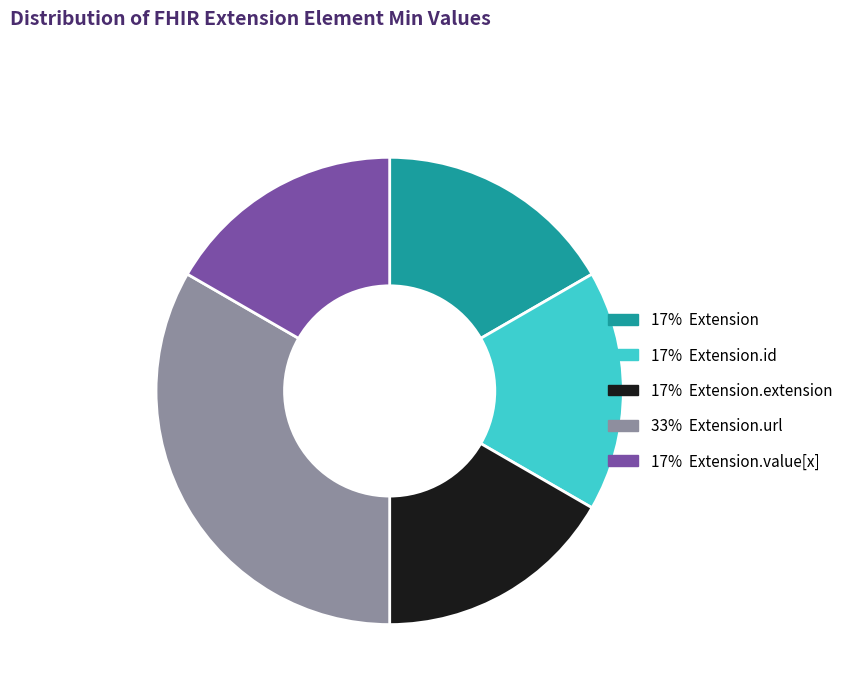

Does any single category account for the majority?

No